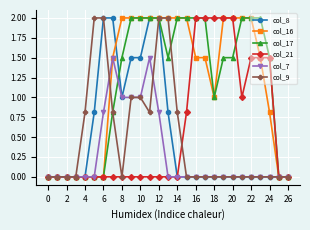

What is the maximum value for col_17?

2.0